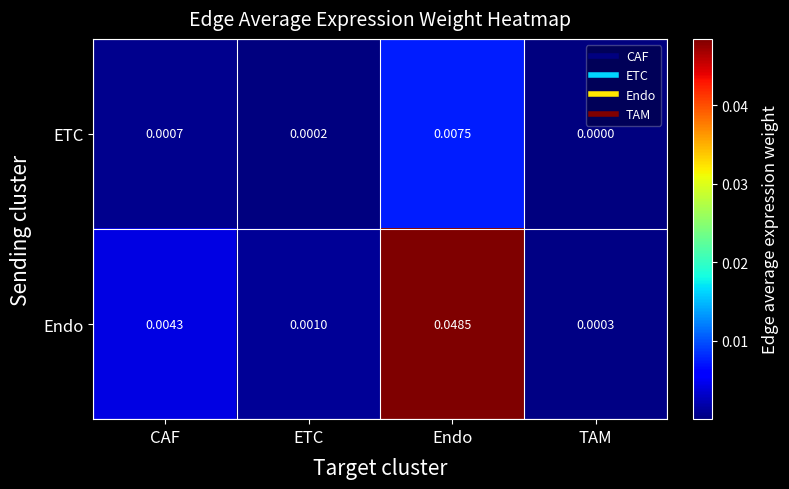

At how many categories does at least one series exceed 0?

4